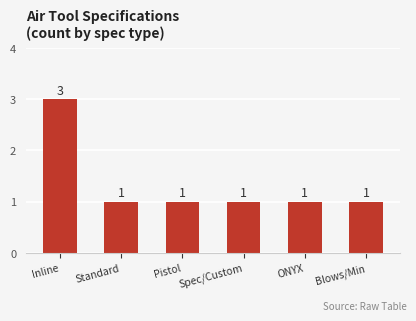

What is the value of the 6th bar from the left?

1